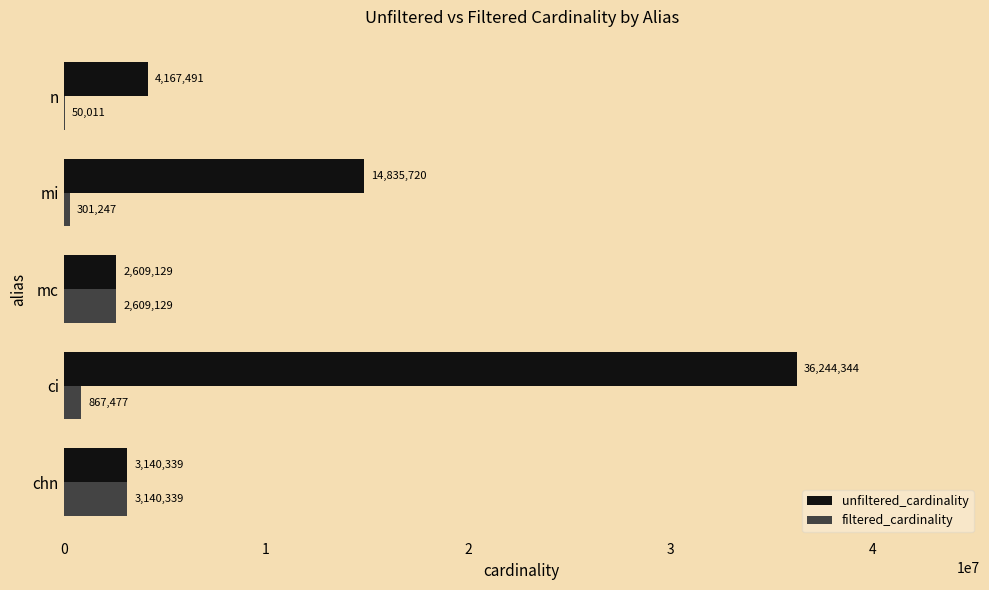

Between mi and n, which series saw the biggest shift?

unfiltered_cardinality